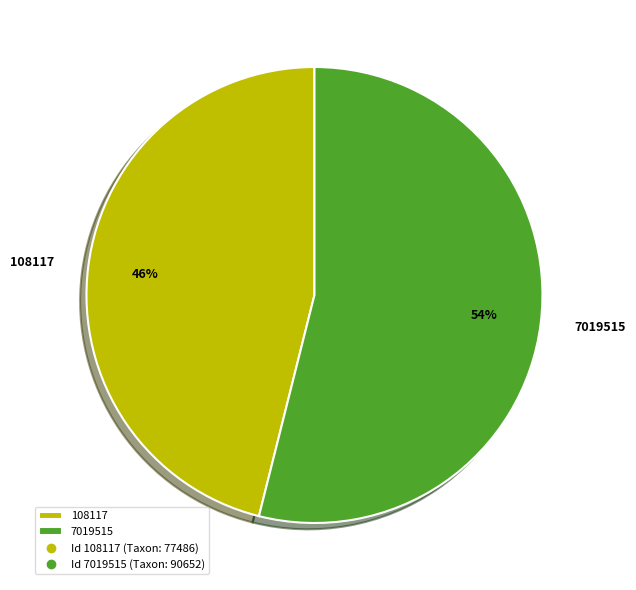

Is it true that 7019515 is 54% of the pie?

True